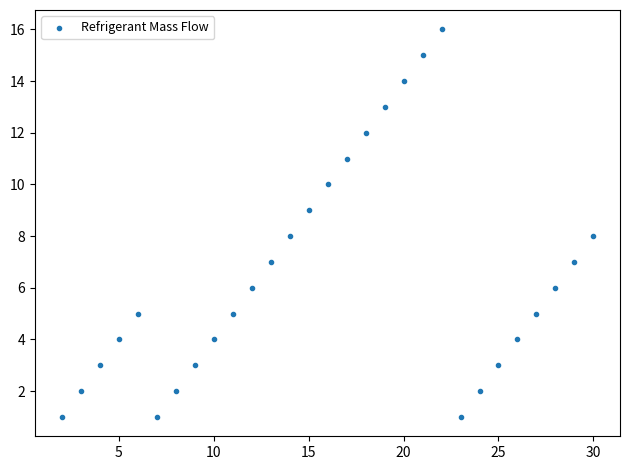

What is the range of X values (max minus min)?

28